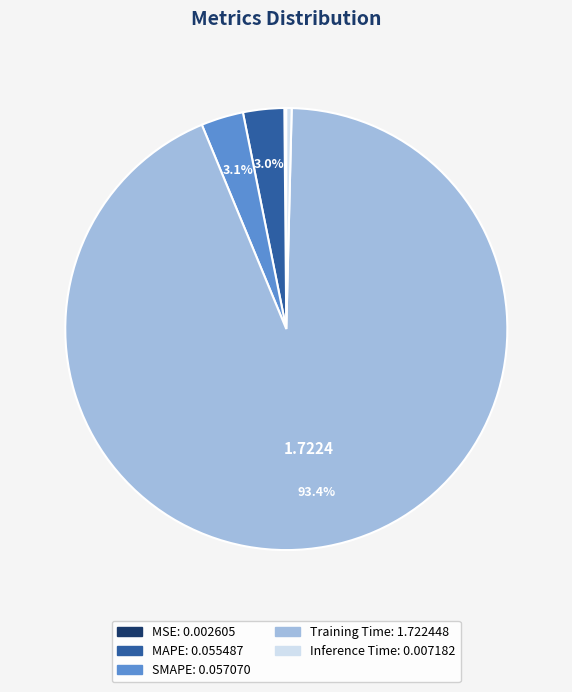

Which slice is the largest?

Training Time